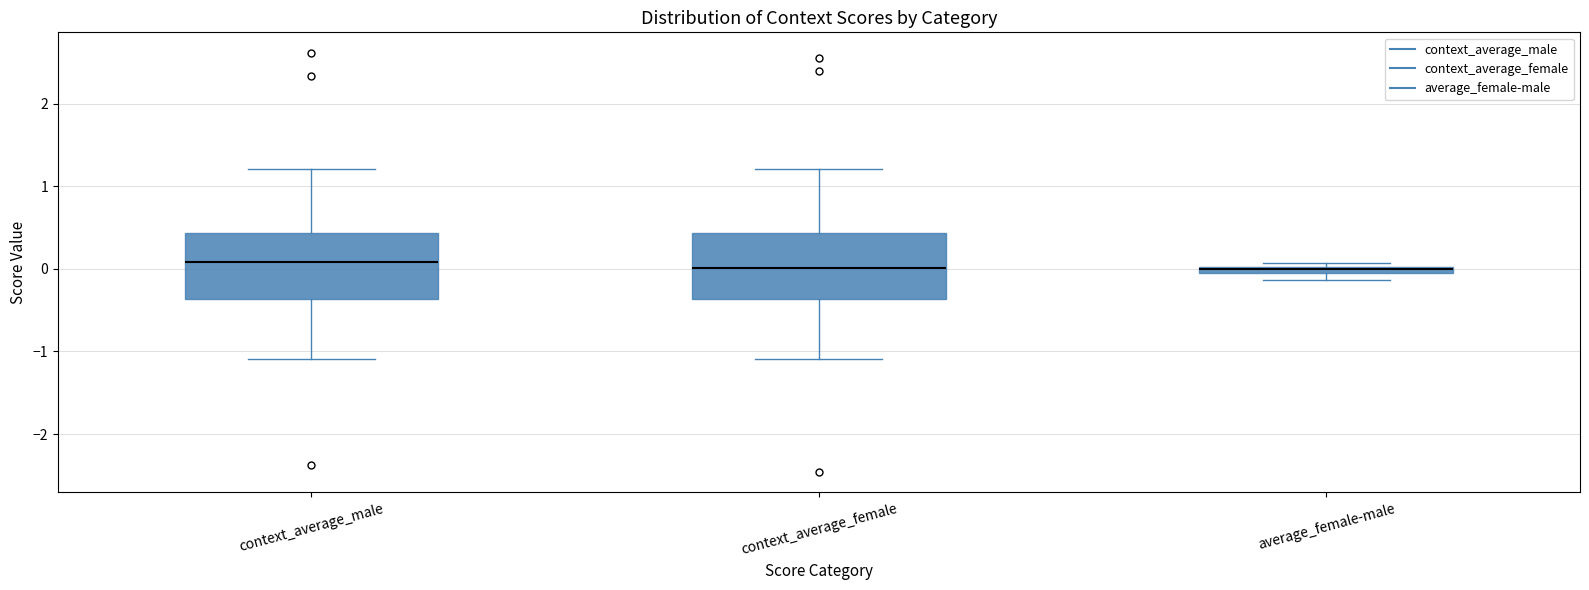

Where is the upper edge of the box for average_female-male on the y-axis? The values are not printed on the chart, so give them approximately, as read against the axis.

0.0